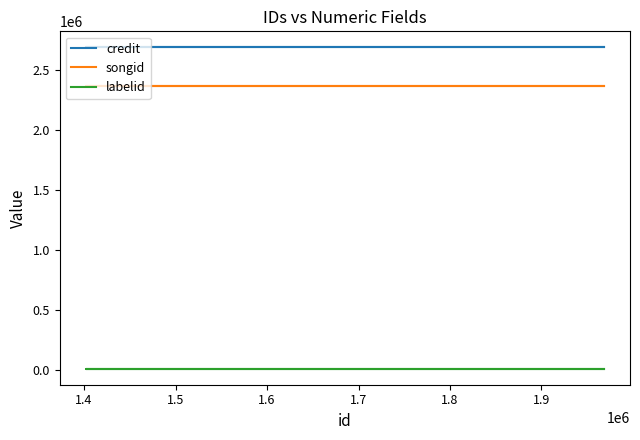

Reading right to left, list all the values displayed in this chart.

credit: 2691500	2691500	2691500	2691500	2691500	2691500	2691500
songid: 2372814	2372814	2372814	2372814	2372814	2372814	2372814
labelid: 15061	15061	15061	15061	15061	15061	15061